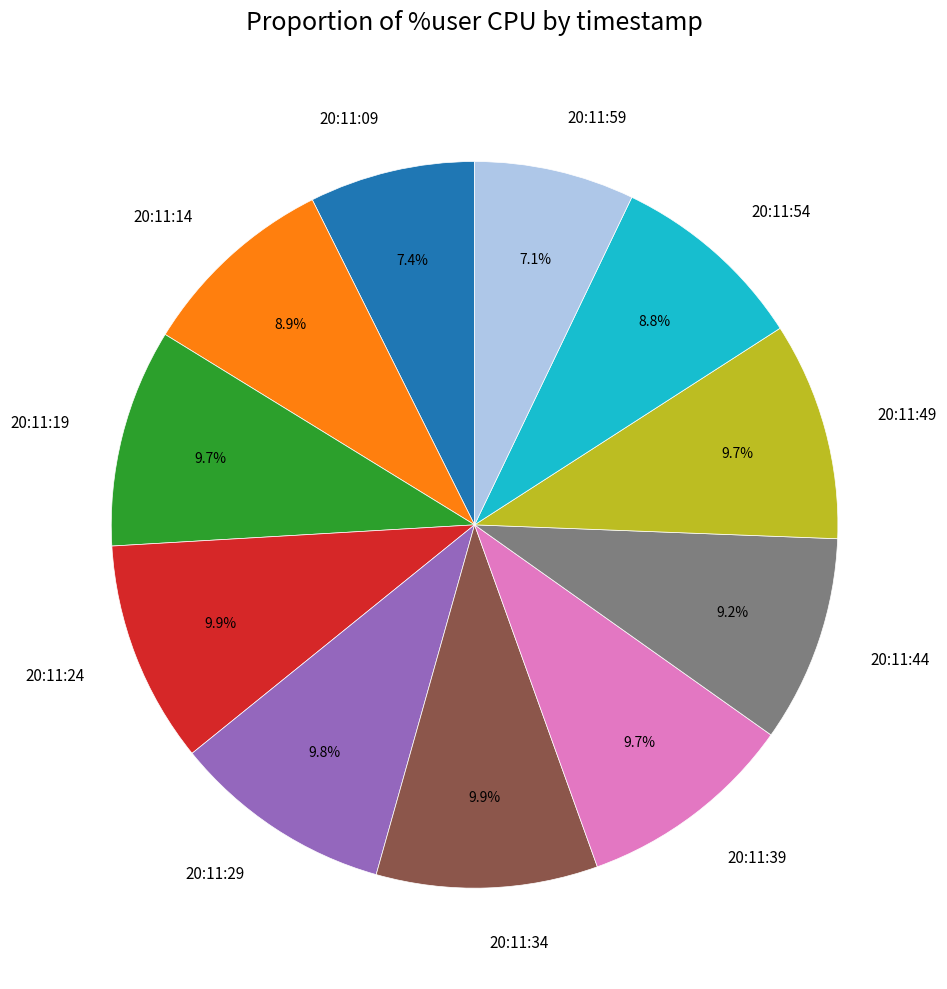

Do 20:11:59 and 20:11:09 together represent more than half of the pie?

No